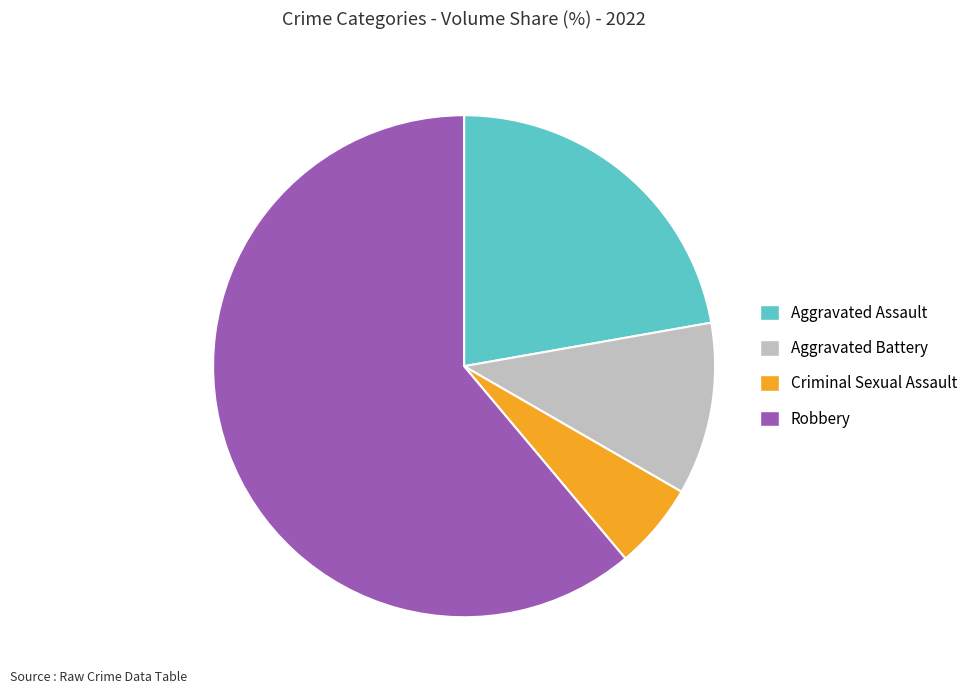

Which has a higher value, Robbery or Aggravated Battery?

Robbery